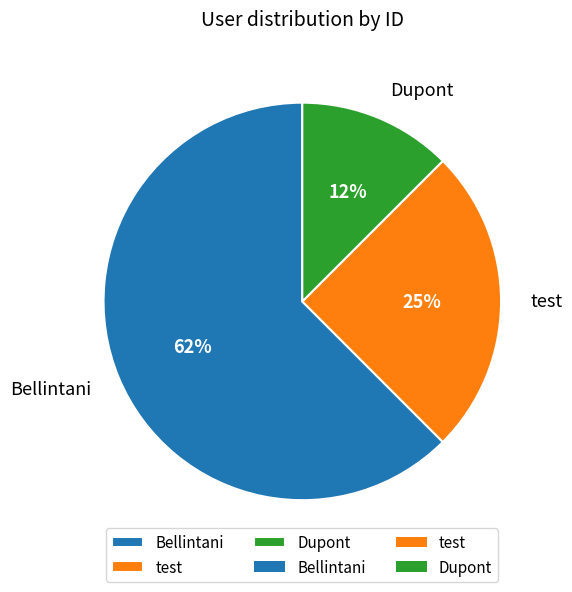

What is the largest slice in the pie chart?

Bellintani